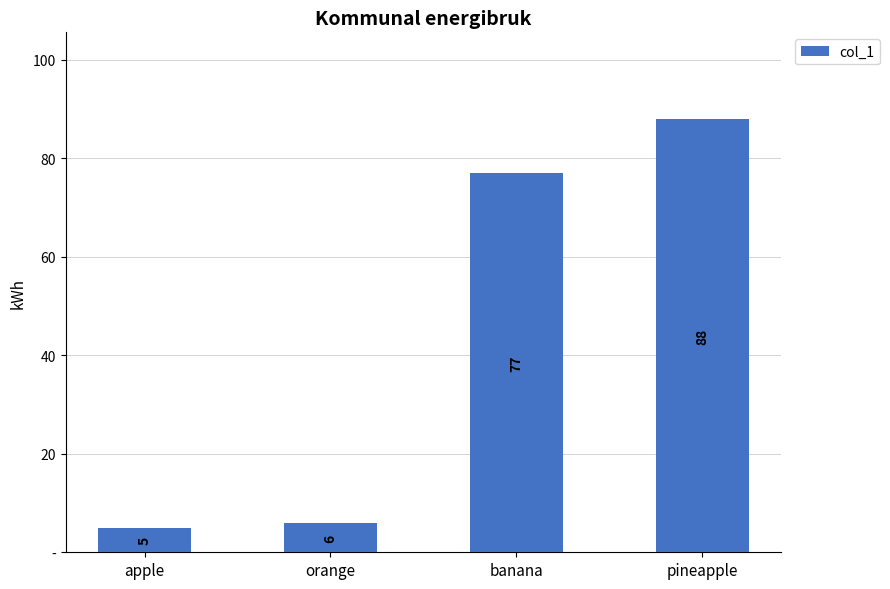

List the labels in order of value, largest first.

pineapple, banana, orange, apple